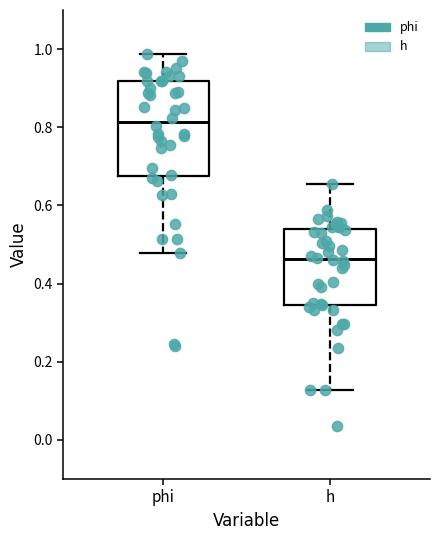

Reading left to right, read every box against the y-axis: the position of its median line, the range the box covers, and the ends of its whiskers. The values are not printed on the chart, so give them approximately, as read against the axis.

phi: median 0.82, box 0.68 to 0.92, whiskers 0.48 to 0.98
h: median 0.46, box 0.34 to 0.54, whiskers 0.12 to 0.66